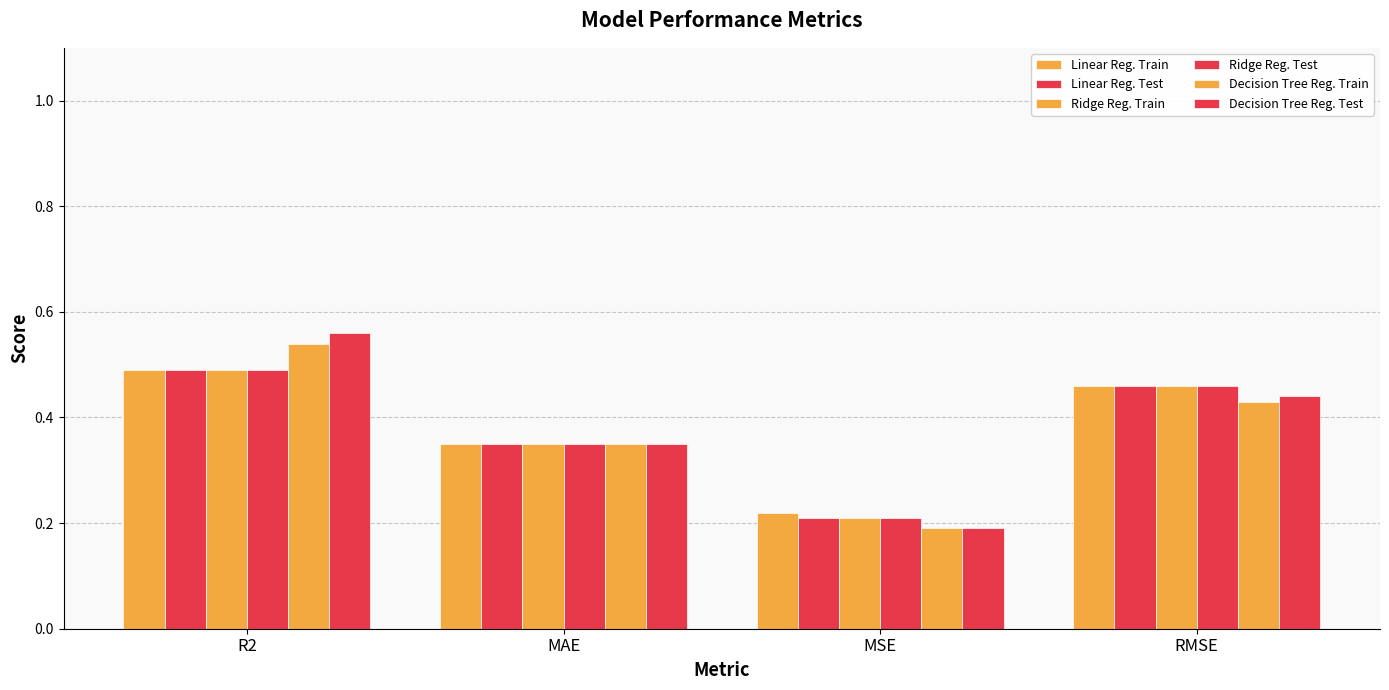

What is the minimum value for Linear Reg. Test?

0.2